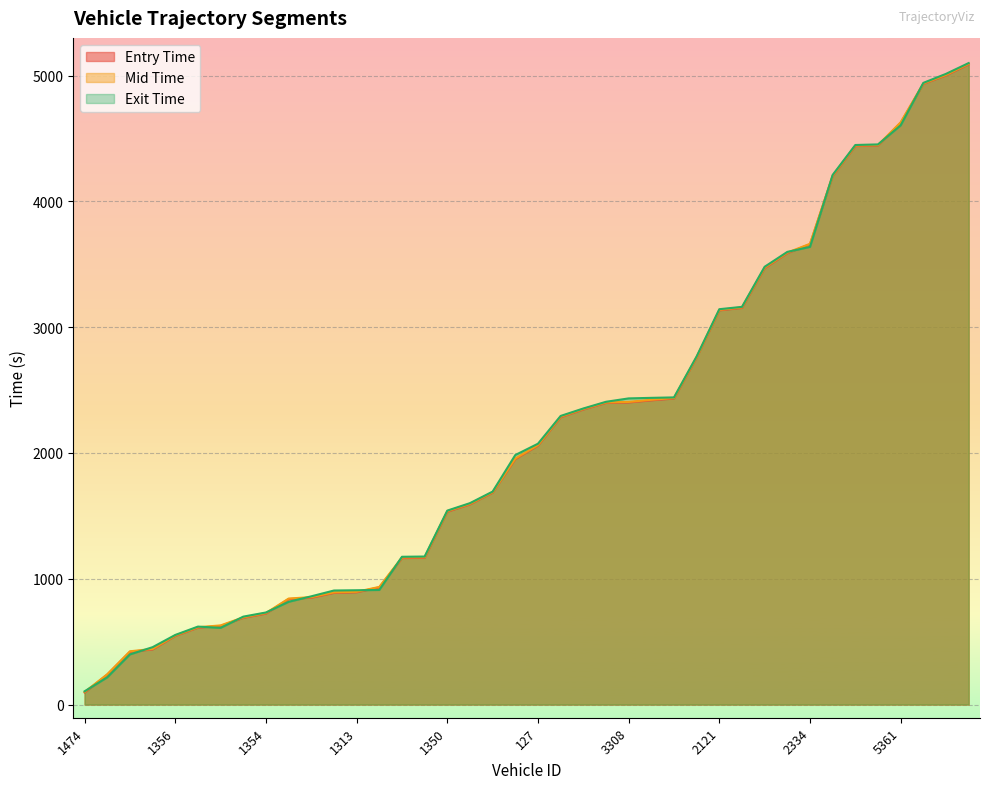

The value of mid at 5475 is 4447.3. True or false?

True